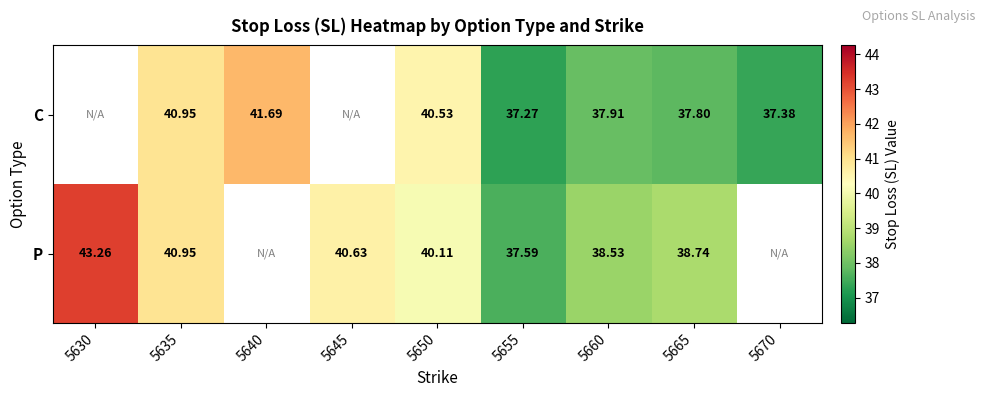

At 5650, list the series in order from smallest to largest.

P, C